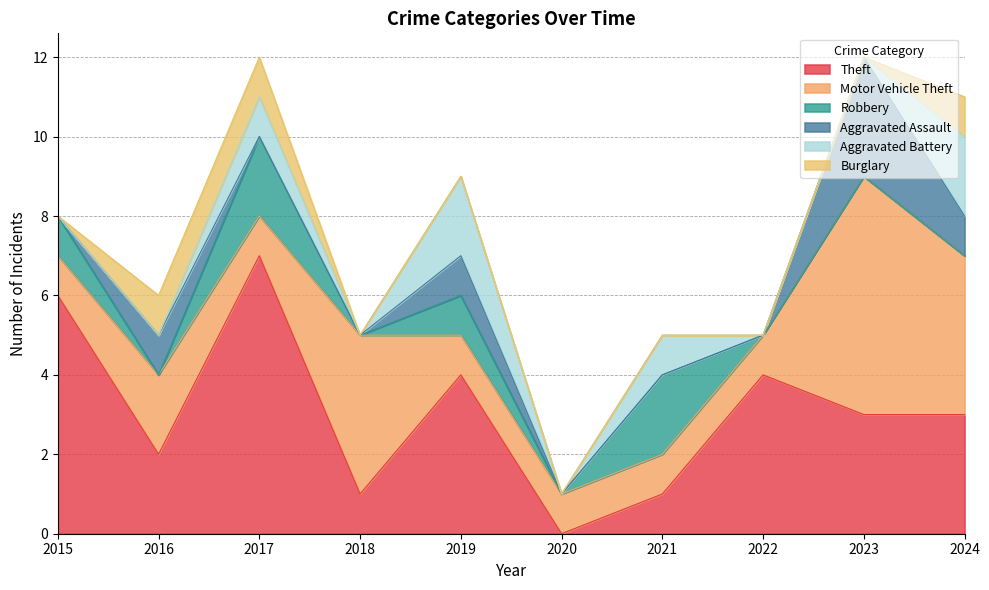

How many lines are shown in the chart?

6